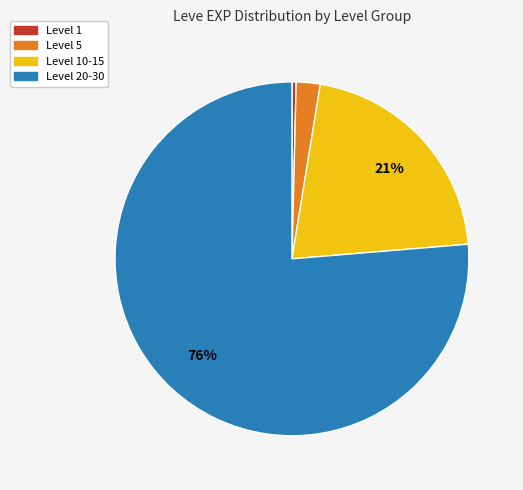

To the nearest percent, what is the average slice percentage?

25%